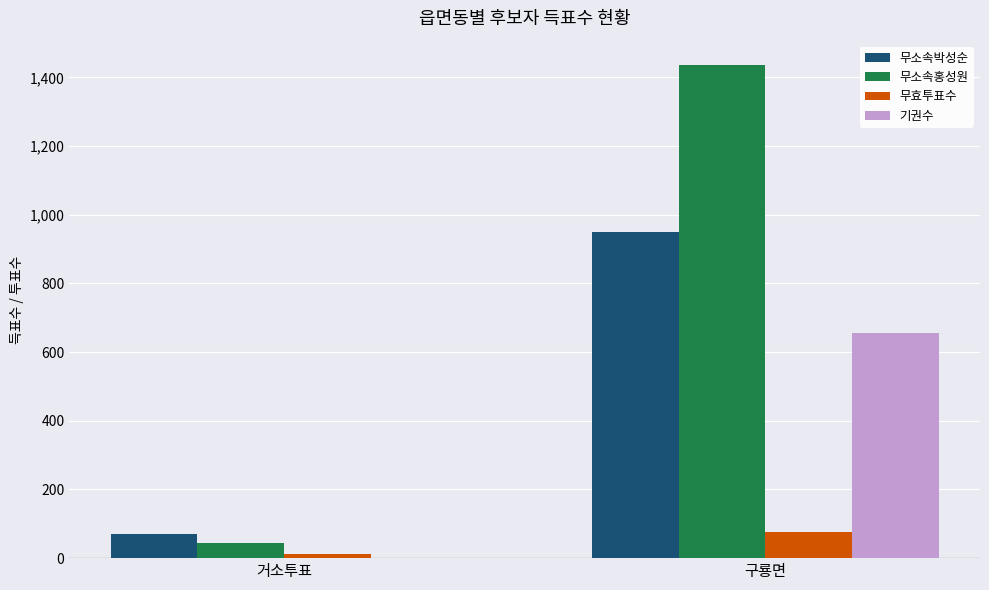

What value does the 무효투표수 series have at 거소투표, to the nearest 10?

10